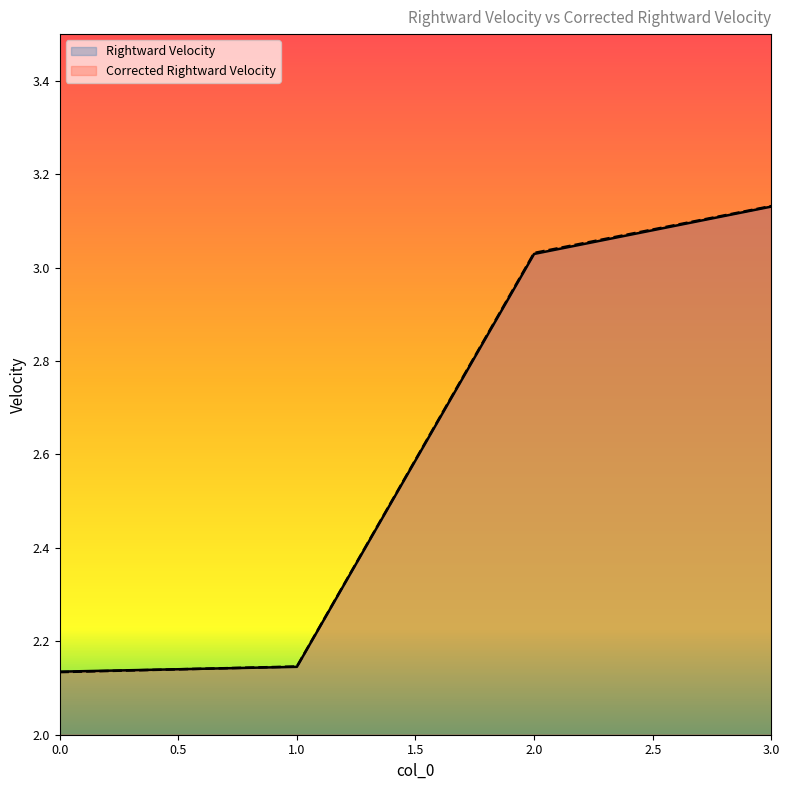

Which series has the largest range (max minus min)?

Corrected Rightward Velocity